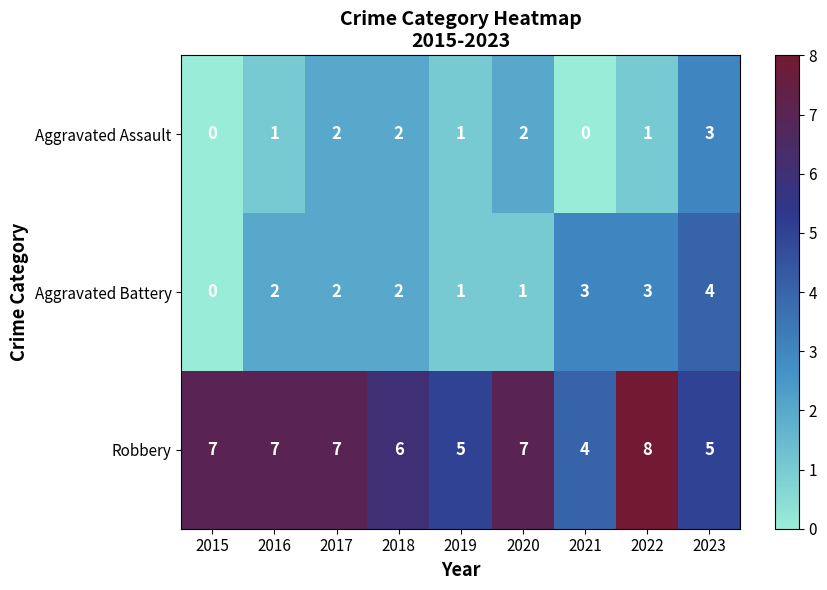

How many values in the Aggravated Assault series are below 1?

2